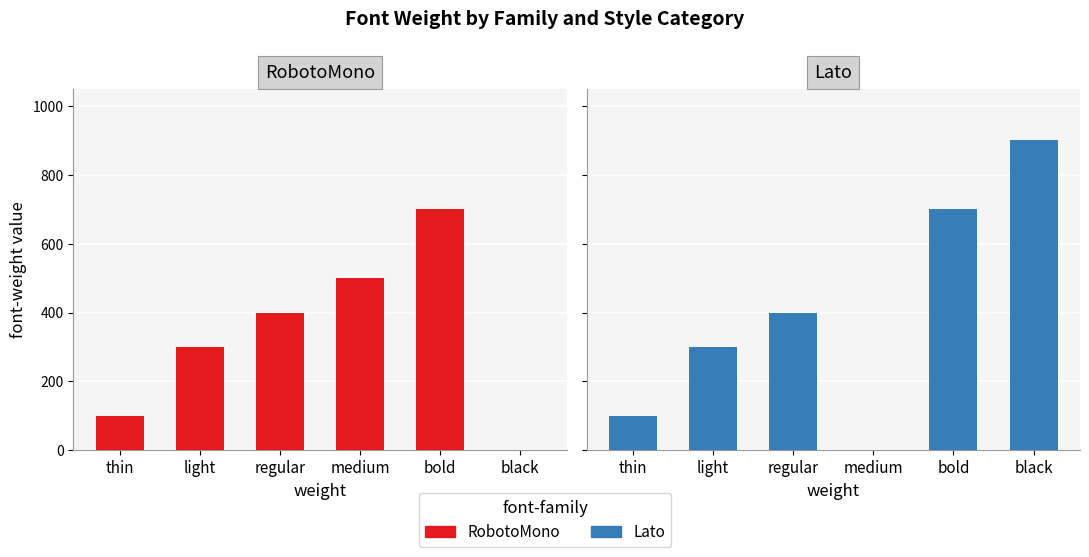

Which series has the largest total across all categories?

Lato